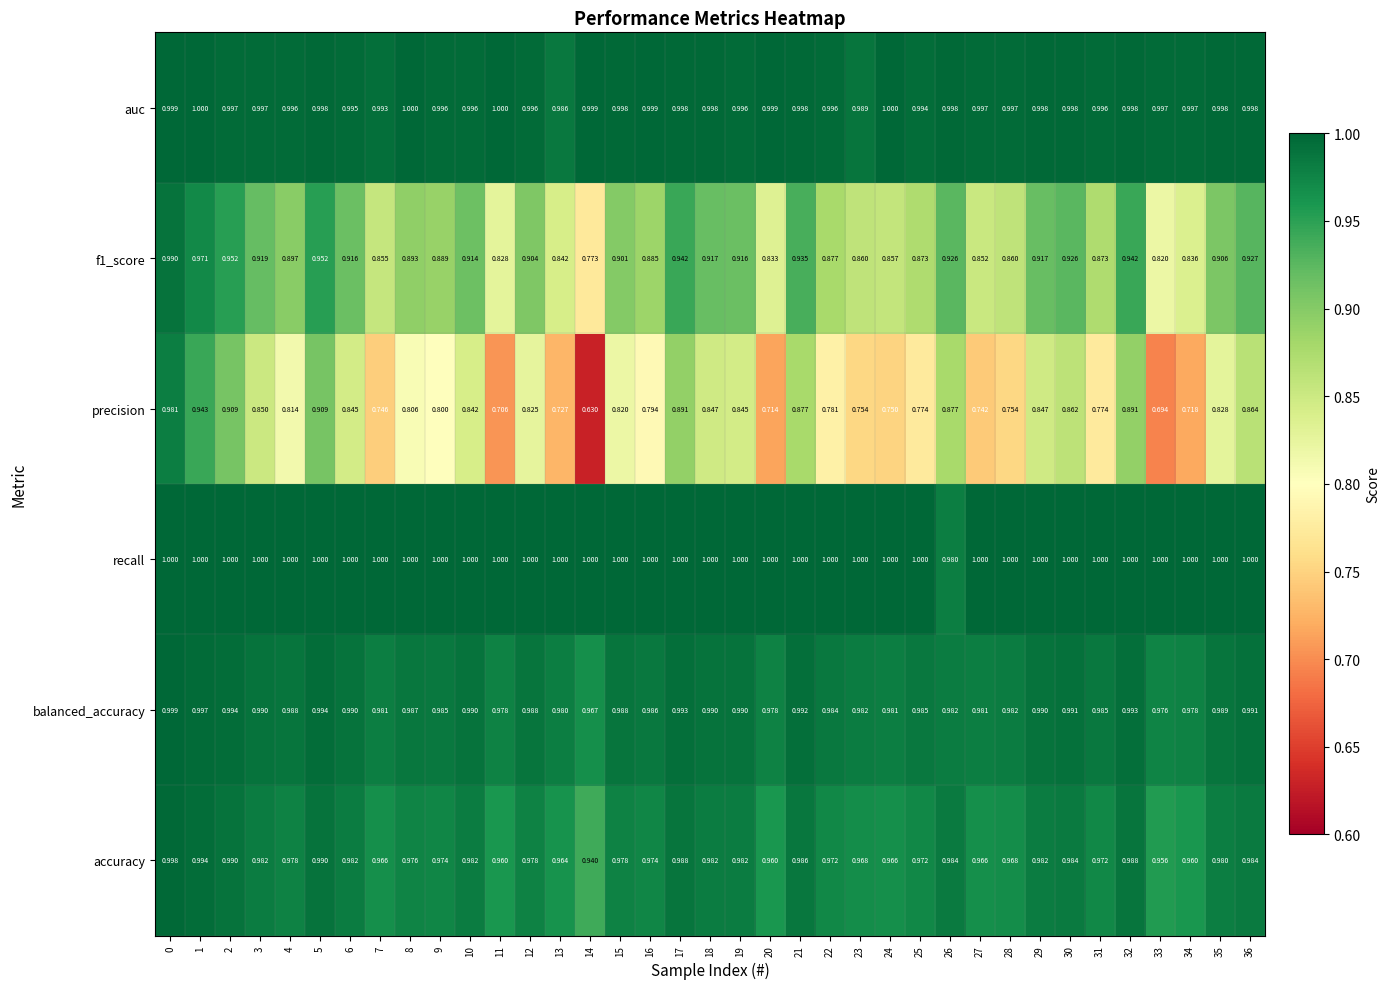

Which series has the largest total across all categories?

recall